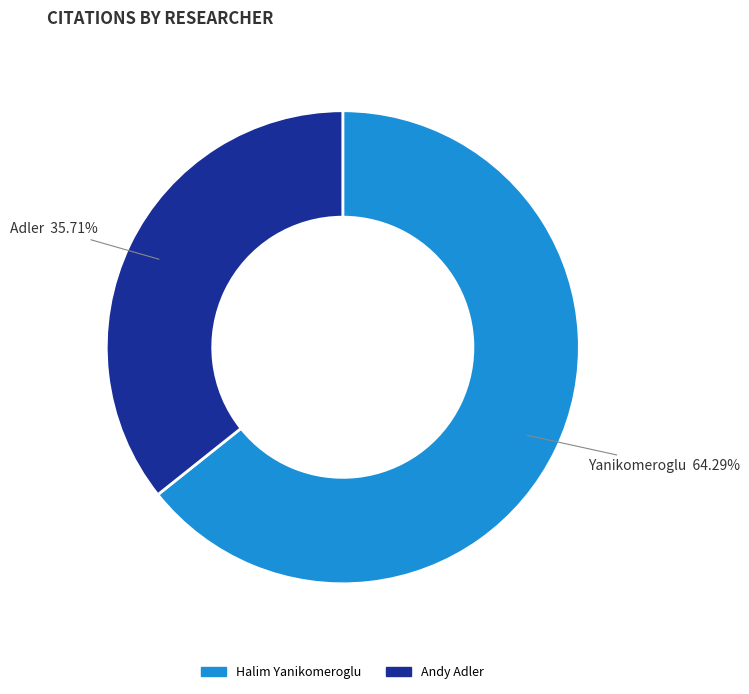

Which slice is the largest?

Halim Yanikomeroglu